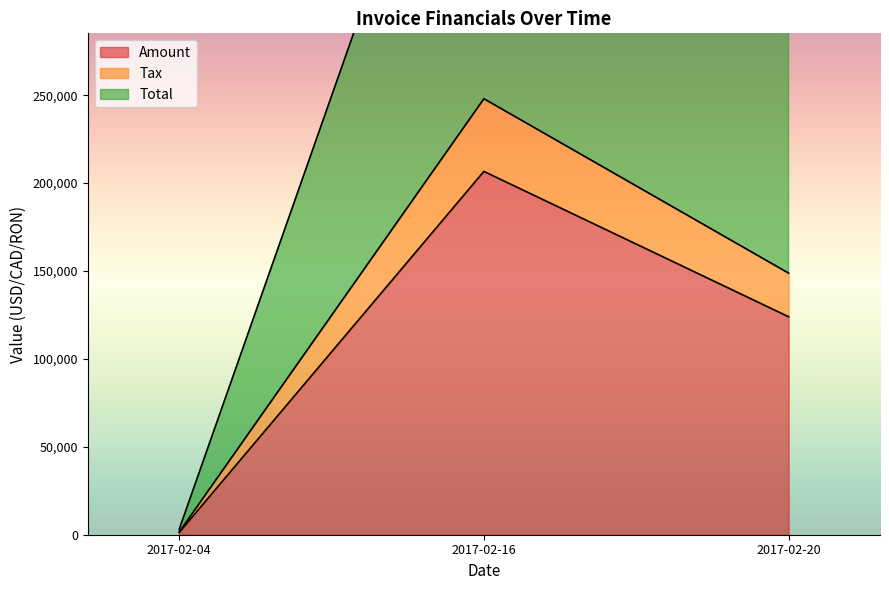

How many distinct data groups are displayed?

3